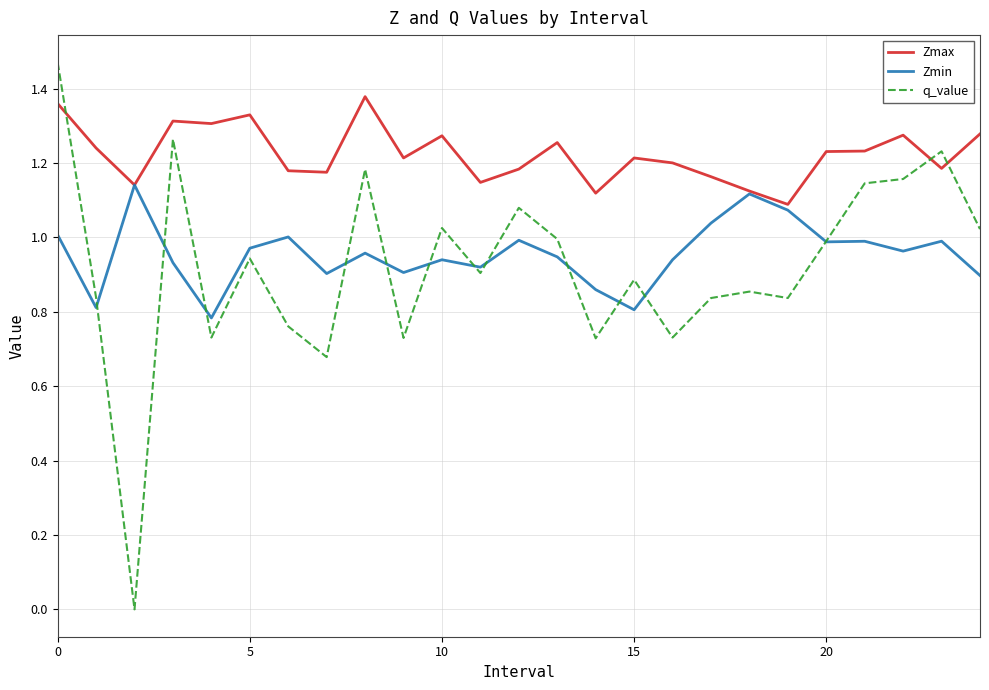

How many positive values does the q_value series have?

24